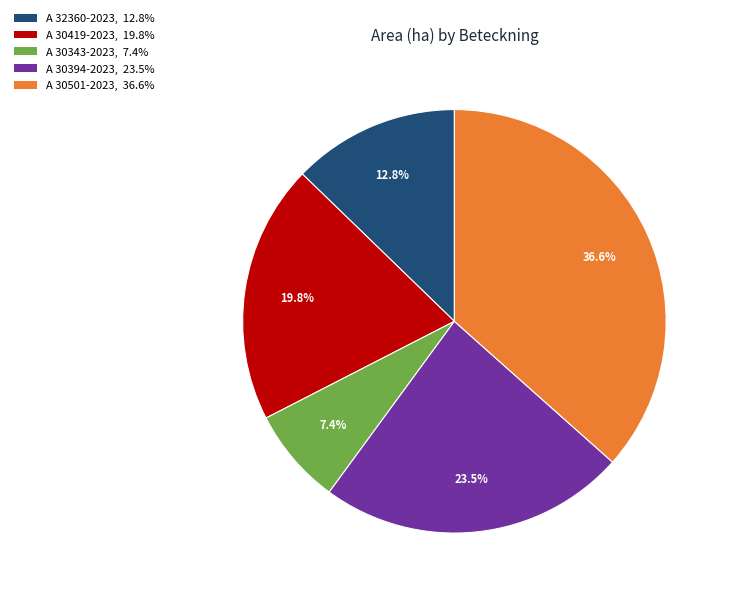

Is A 32360-2023 the majority of the pie?

No